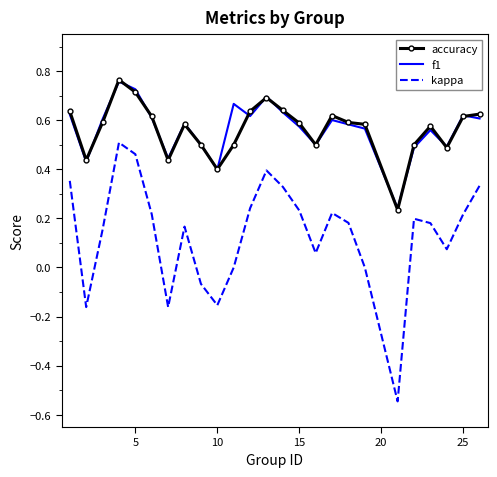

Which series has the largest range (max minus min)?

kappa